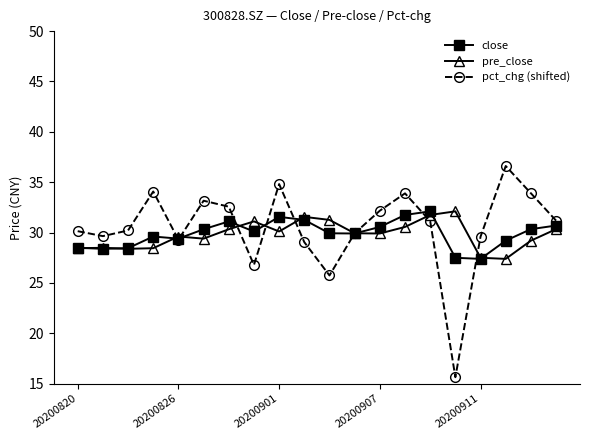

In close, how many points are higher than both neighbors (excluding endpoints)?

4